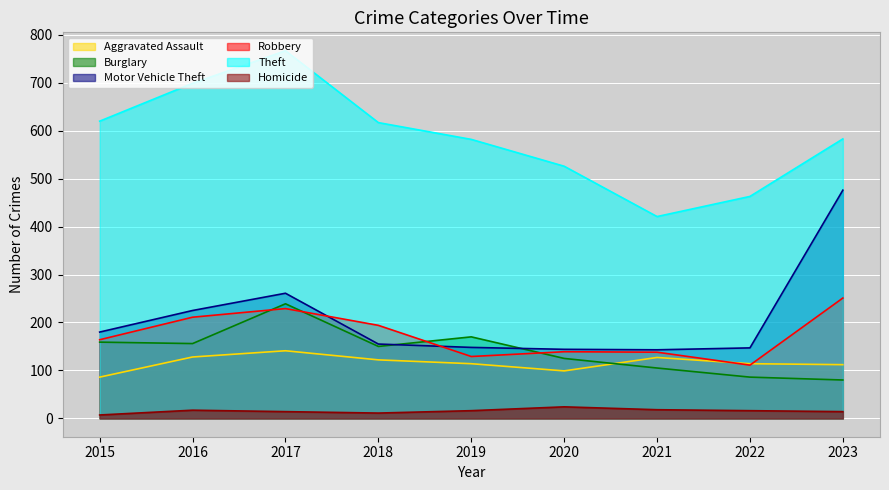

Between 2018 and 2020, which is larger?

2018